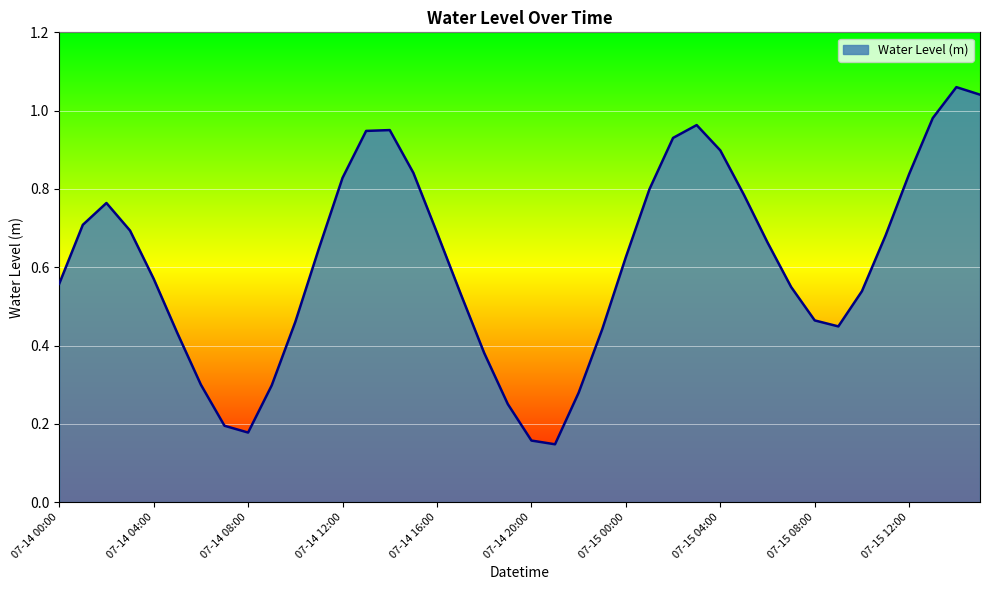

How many lines are shown in the chart?

1